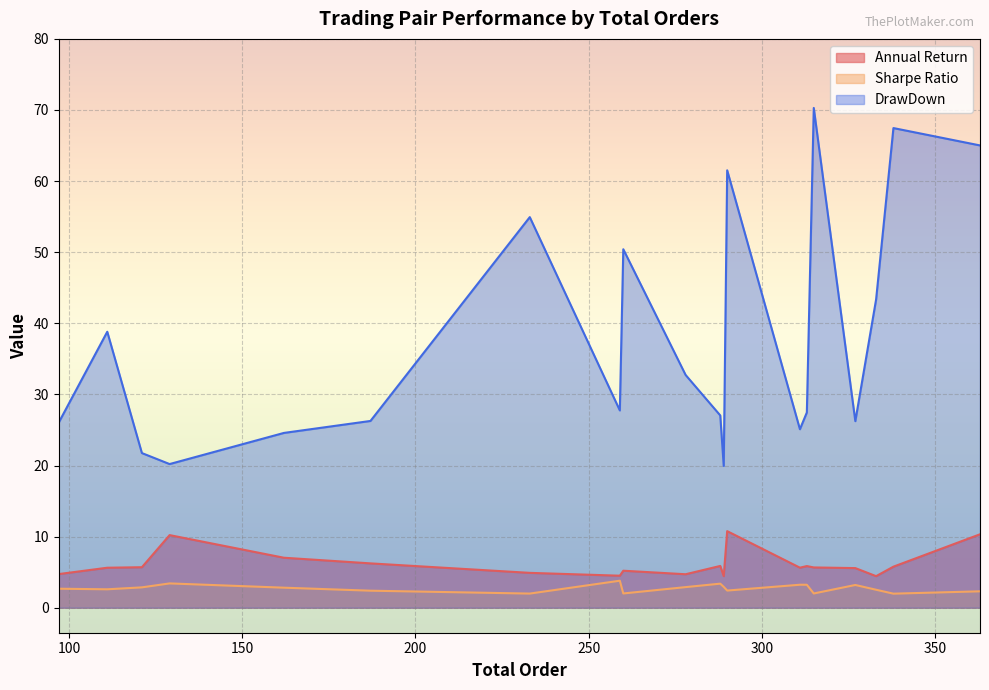

Which series has the largest range (max minus min)?

DrawDown